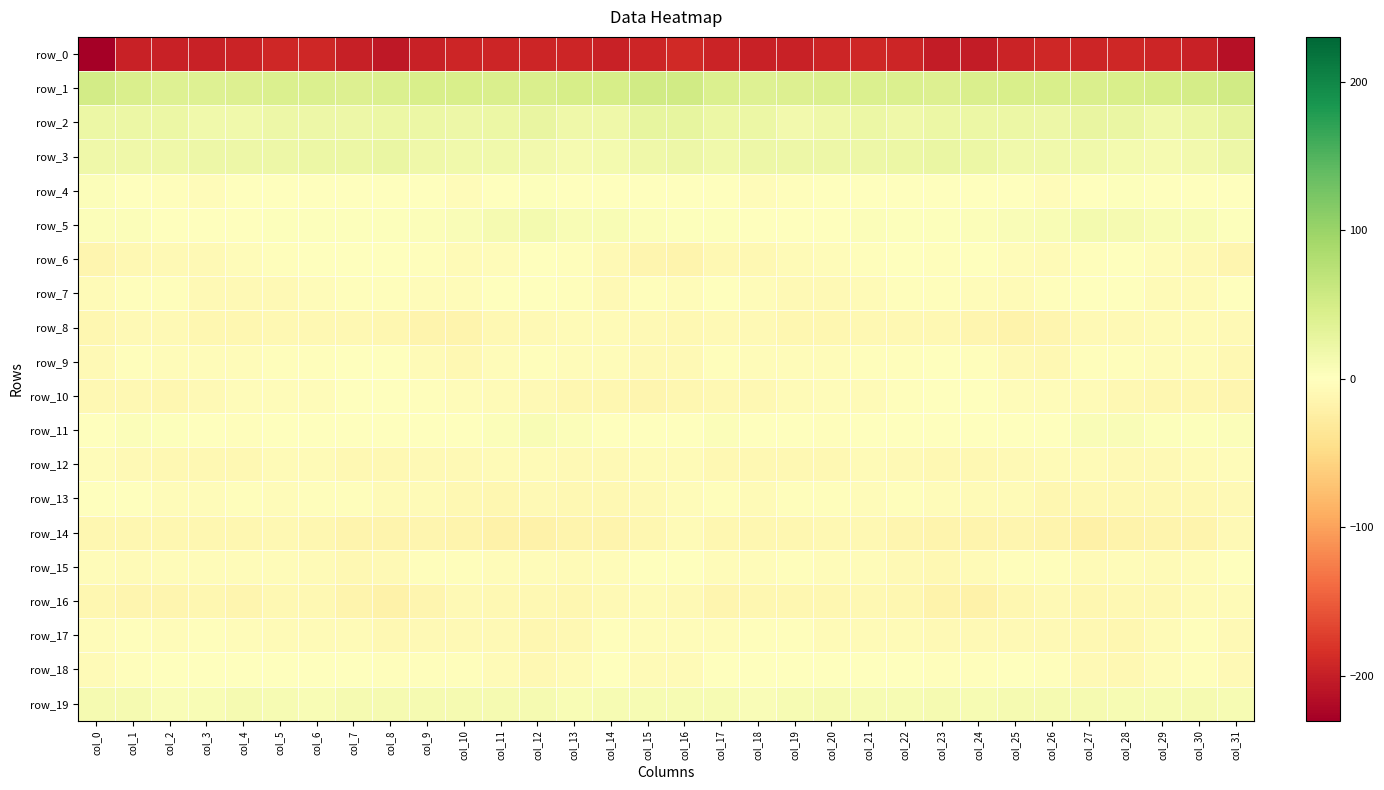

What is the difference between the row_11 values at col_24 and col_23?

0.7